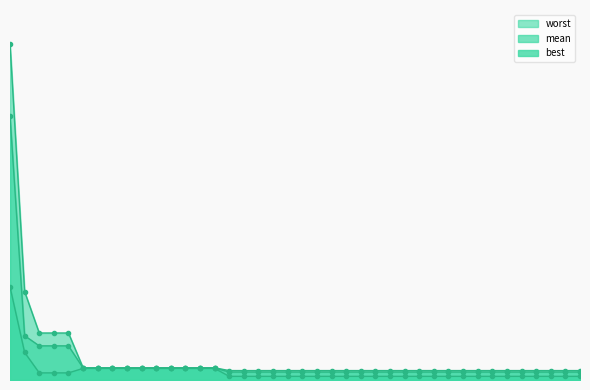

Which has a higher value, 150 or 12?

12